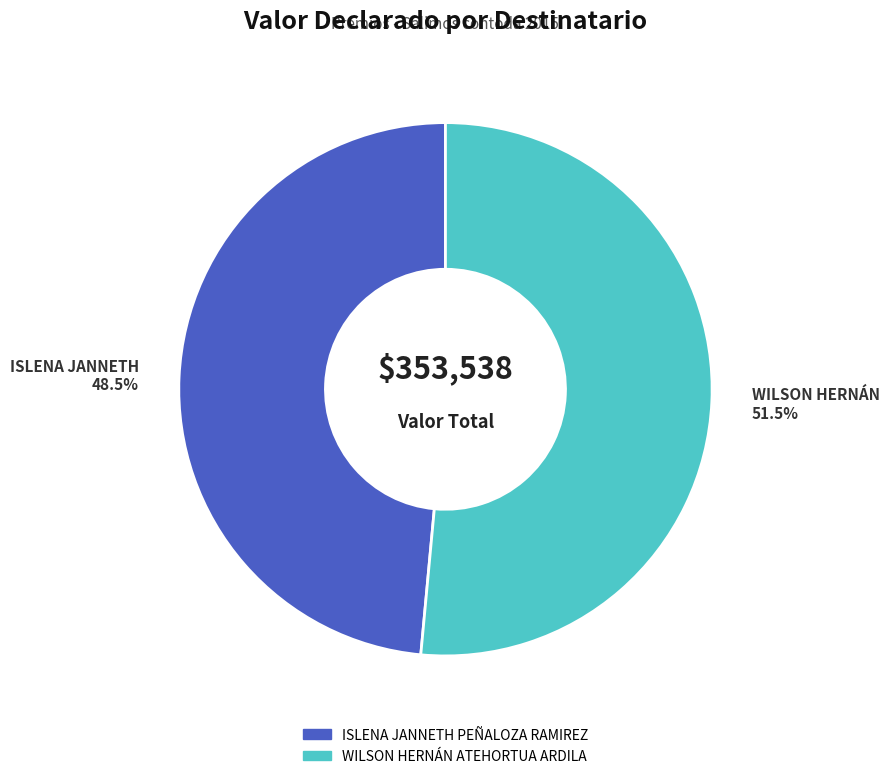

How many segments does this pie chart have?

2